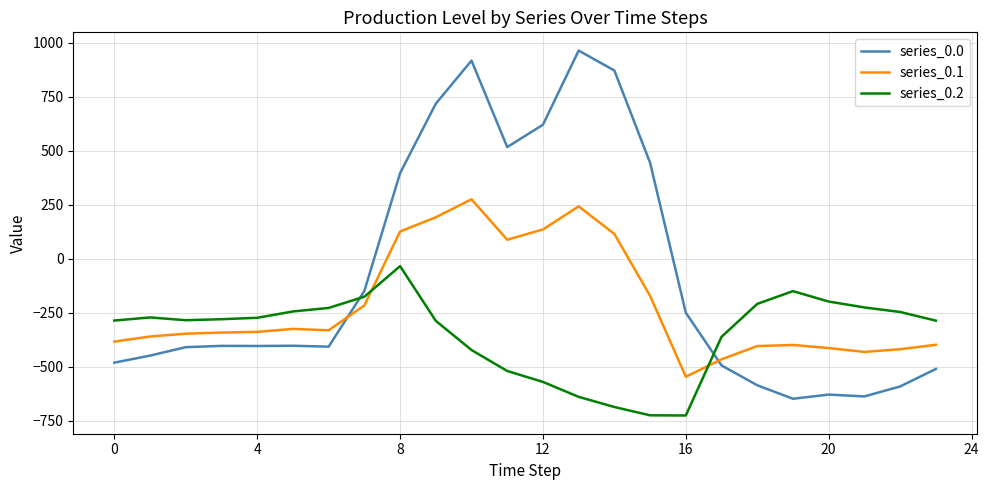

What are all the series names shown in the legend?

series_0.0, series_0.1, series_0.2